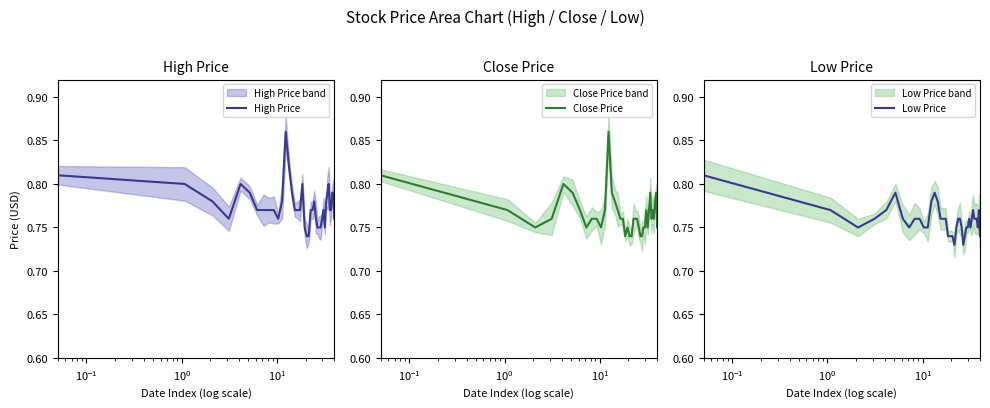

Reading right to left, transcribe all the data shown in this chart.

High Price: 0.8	0.8	0.8	0.8	0.8	0.8	0.8	0.8	0.8	0.8	0.8	0.8	0.8	0.8	0.8	0.8	0.8	0.8	0.7	0.7	0.8	0.8	0.8	0.8	0.8	0.8	0.8	0.9	0.8	0.8	0.8	0.8	0.8	0.8	0.8	0.8	0.8	0.8	0.8	0.8
Close Price: 0.8	0.8	0.8	0.8	0.8	0.8	0.8	0.8	0.8	0.8	0.8	0.8	0.7	0.7	0.8	0.8	0.8	0.8	0.7	0.7	0.8	0.7	0.8	0.8	0.8	0.8	0.8	0.9	0.8	0.8	0.8	0.8	0.8	0.8	0.8	0.8	0.8	0.8	0.8	0.8
Low Price: 0.7	0.8	0.8	0.8	0.8	0.8	0.8	0.8	0.8	0.8	0.8	0.8	0.7	0.7	0.8	0.8	0.8	0.8	0.7	0.7	0.7	0.7	0.8	0.8	0.8	0.8	0.8	0.8	0.8	0.8	0.8	0.8	0.8	0.8	0.8	0.8	0.8	0.8	0.8	0.8